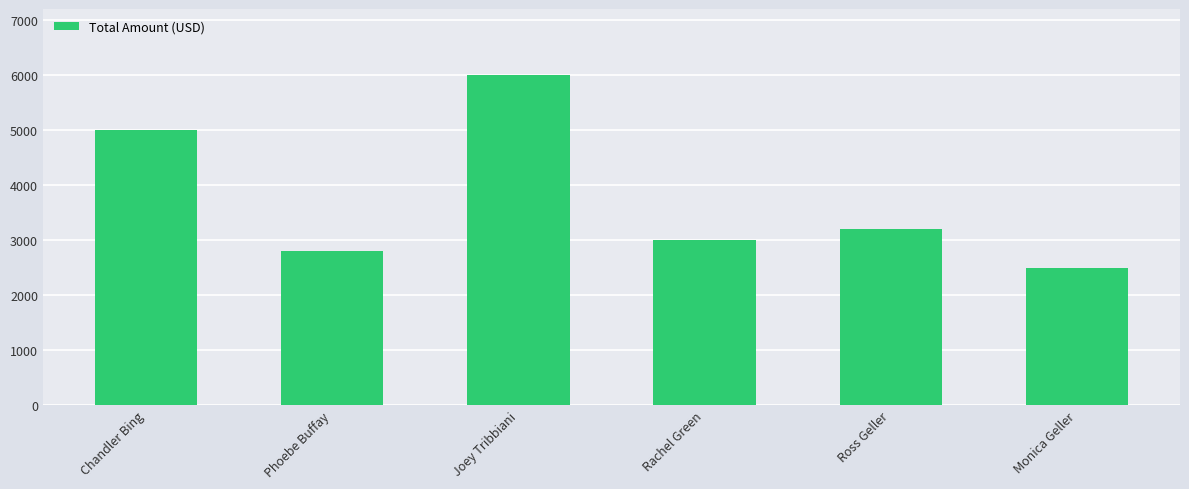

List the labels in order of value, smallest first.

Monica Geller, Phoebe Buffay, Rachel Green, Ross Geller, Chandler Bing, Joey Tribbiani